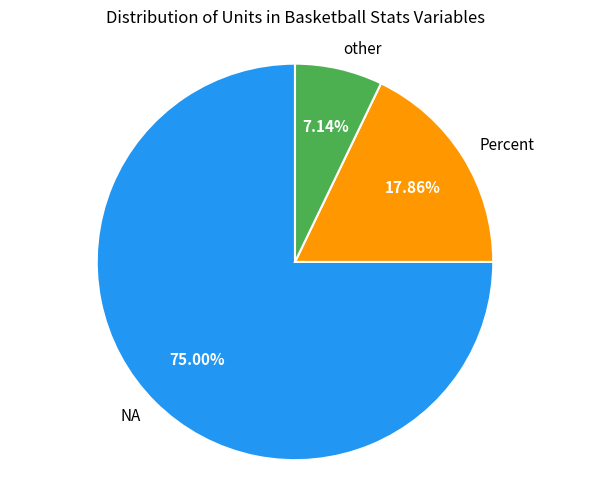

To the nearest percent, what percentage of the pie is Percent?

18%